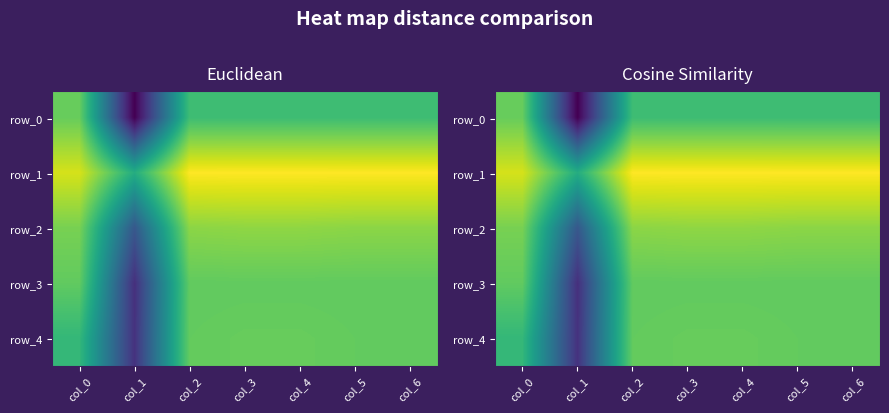

At which category is the sum across all series the highest?

col_3